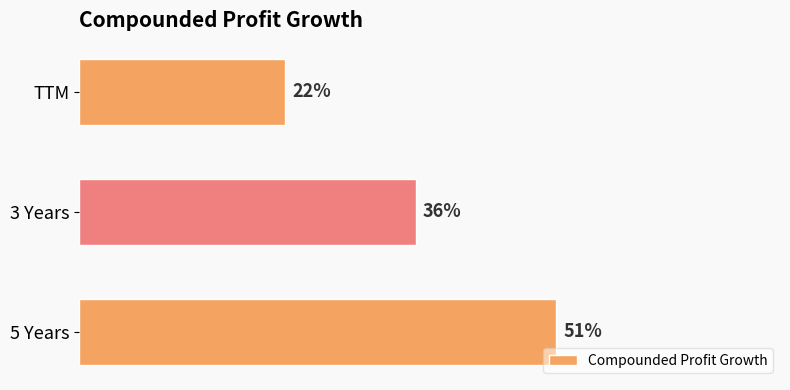

Which label corresponds to the smallest value in the chart?

TTM